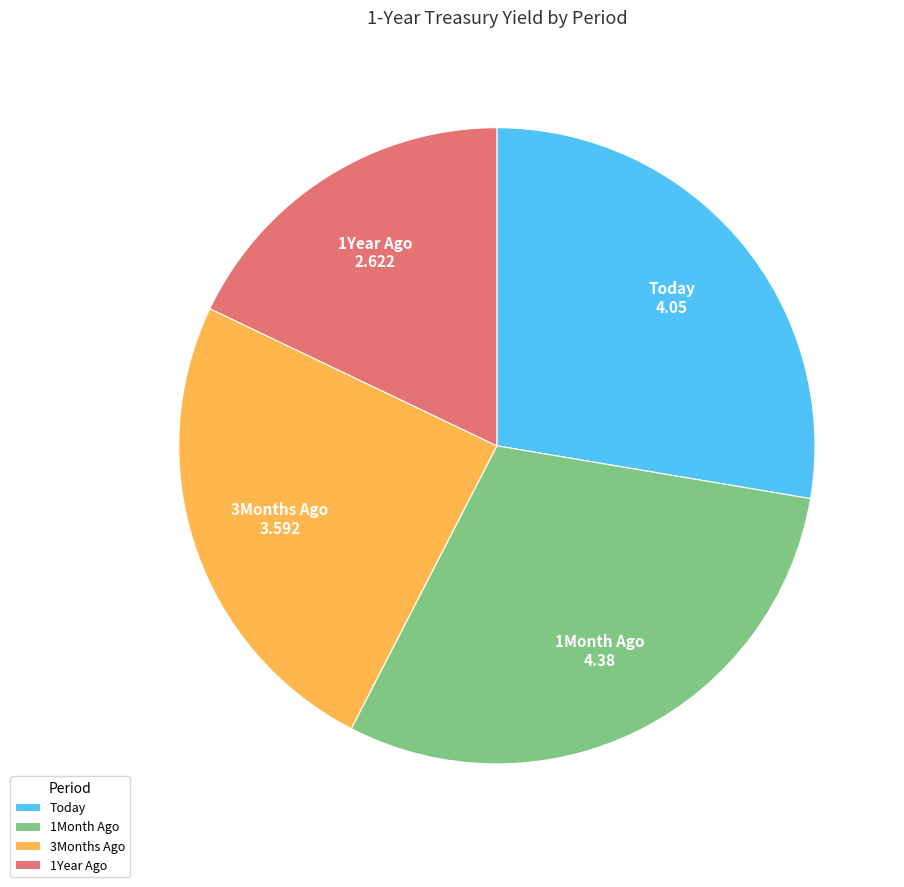

Does 1Month Ago account for over 50% of the chart?

No